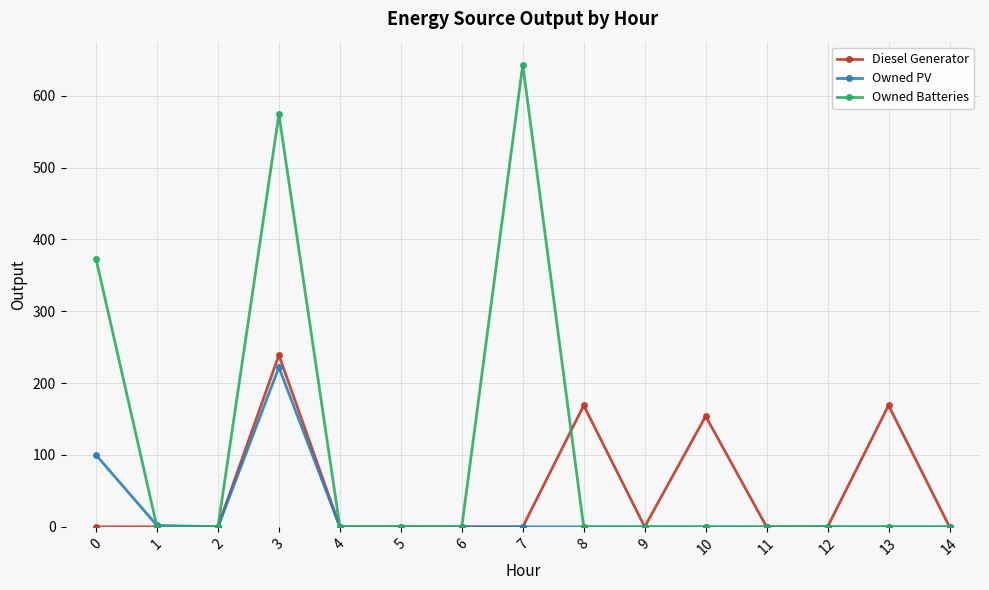

What are all the series names shown in the legend?

Diesel Generator, Owned PV, Owned Batteries